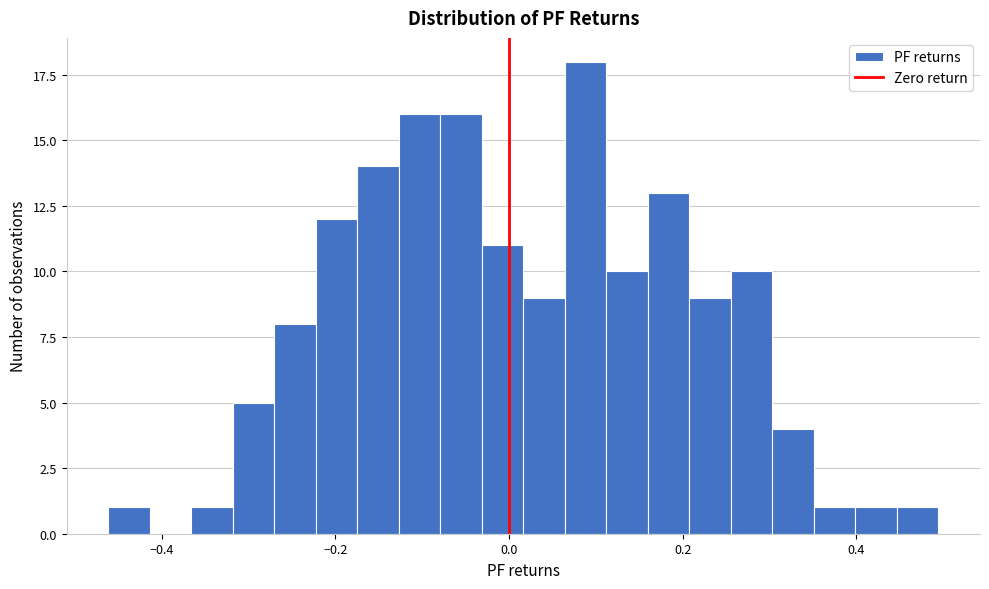

Read against the x-axis, roughly where is the centre of the tallest bar?

0.08